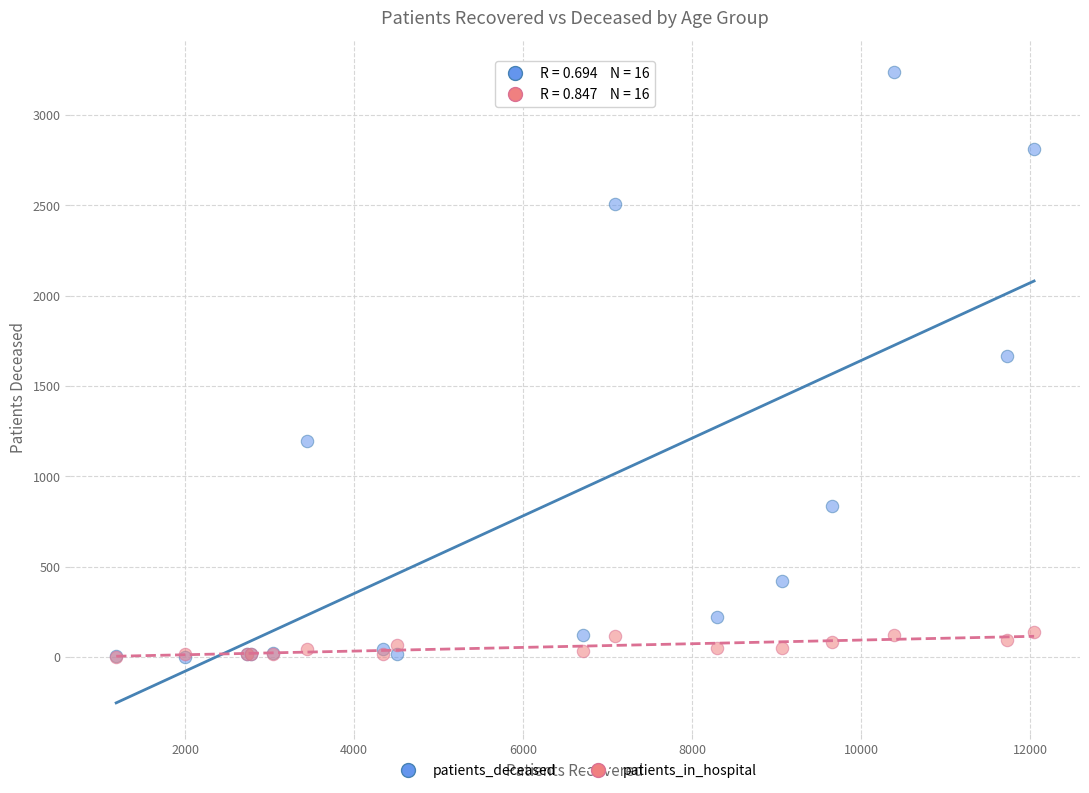

Which series reaches the maximum Y coordinate?

patients_deceased